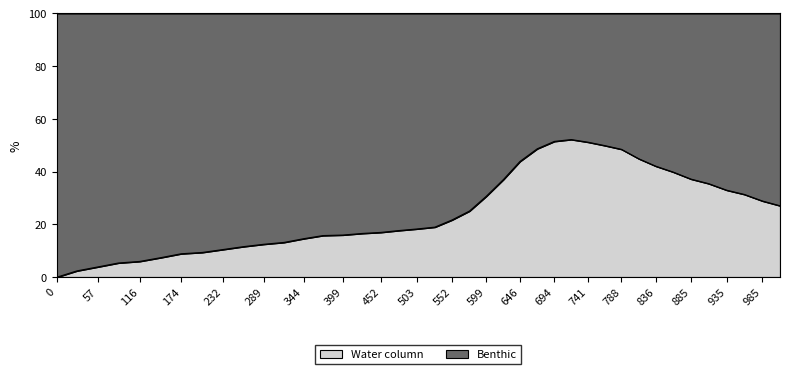

Is it true that Water column equals 46.1 at 985?

False